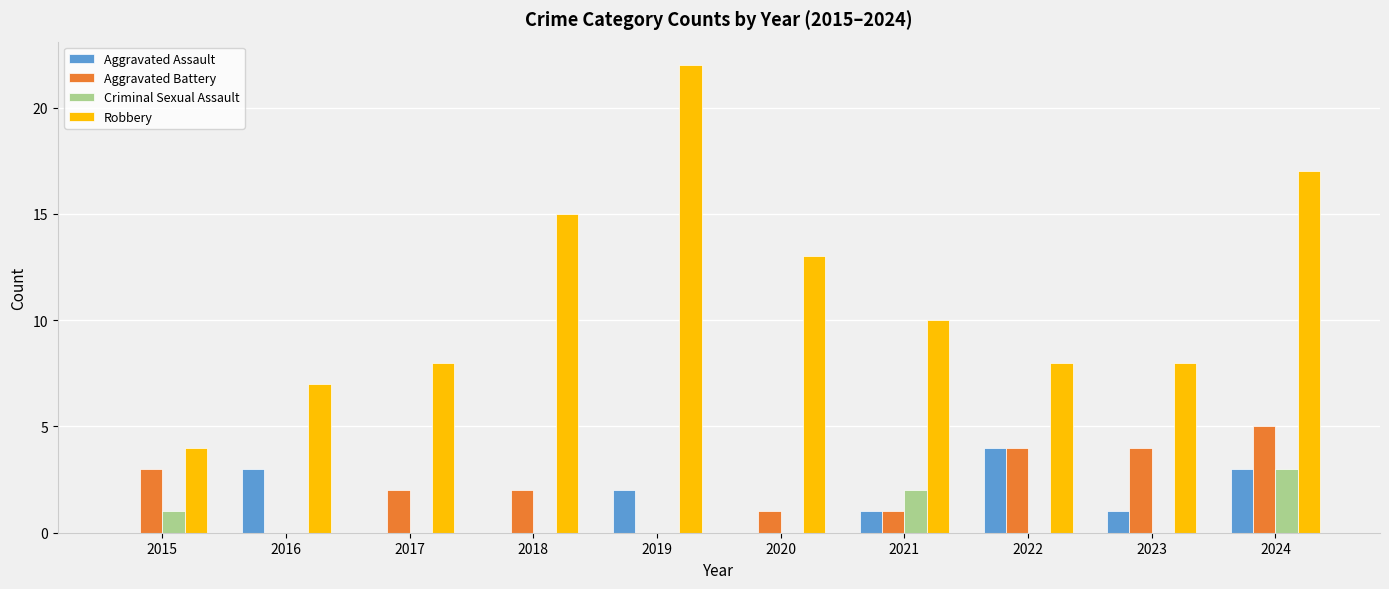

What value does the Robbery series have at 2024?

17